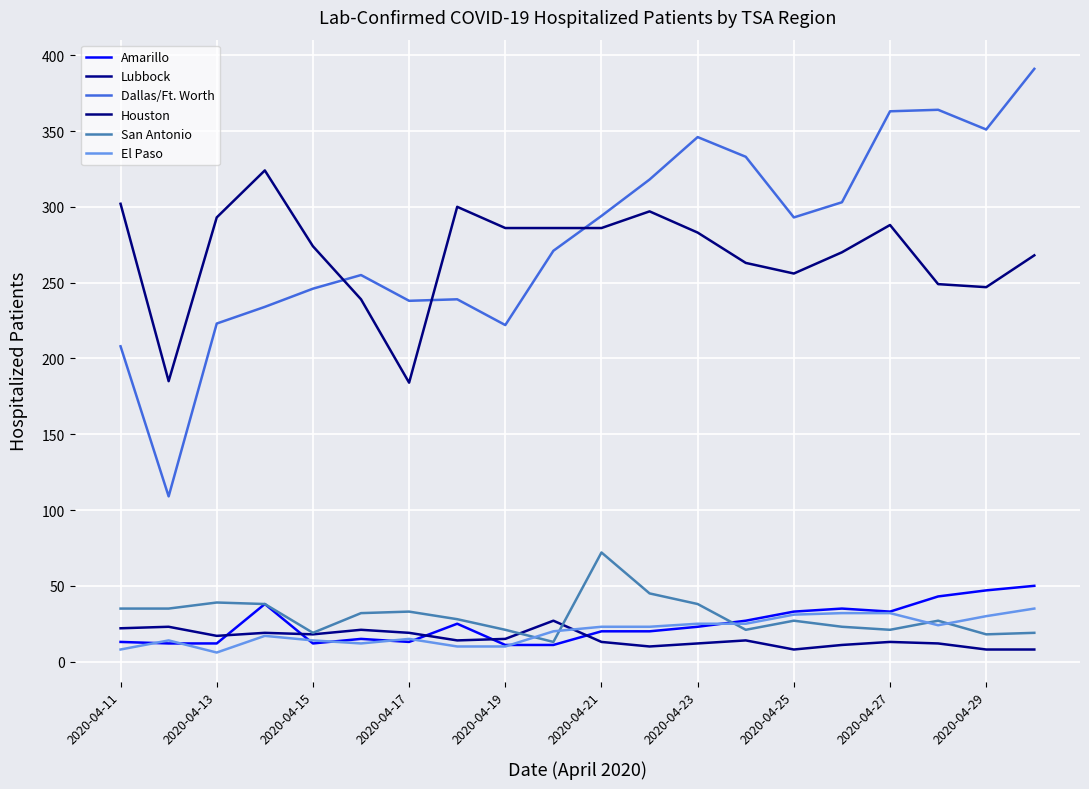

Reading right to left, extract all data points from this chart.

Amarillo: 50	47	43	33	35	33	27	23	20	20	11	11	25	13	15	12	38	12	12	13
Lubbock: 8	8	12	13	11	8	14	12	10	13	27	15	14	19	21	18	19	17	23	22
Dallas/Ft. Worth: 391	351	364	363	303	293	333	346	318	294	271	222	239	238	255	246	234	223	109	208
Houston: 268	247	249	288	270	256	263	283	297	286	286	286	300	184	239	274	324	293	185	302
San Antonio: 19	18	27	21	23	27	21	38	45	72	13	21	28	33	32	19	38	39	35	35
El Paso: 35	30	24	32	32	31	25	25	23	23	20	10	10	15	12	14	17	6	14	8